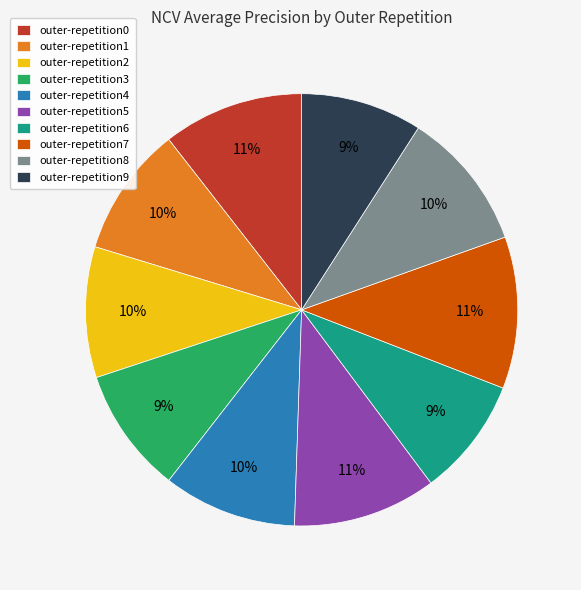

Do outer-repetition8 and outer-repetition2 together represent more than half of the pie?

No